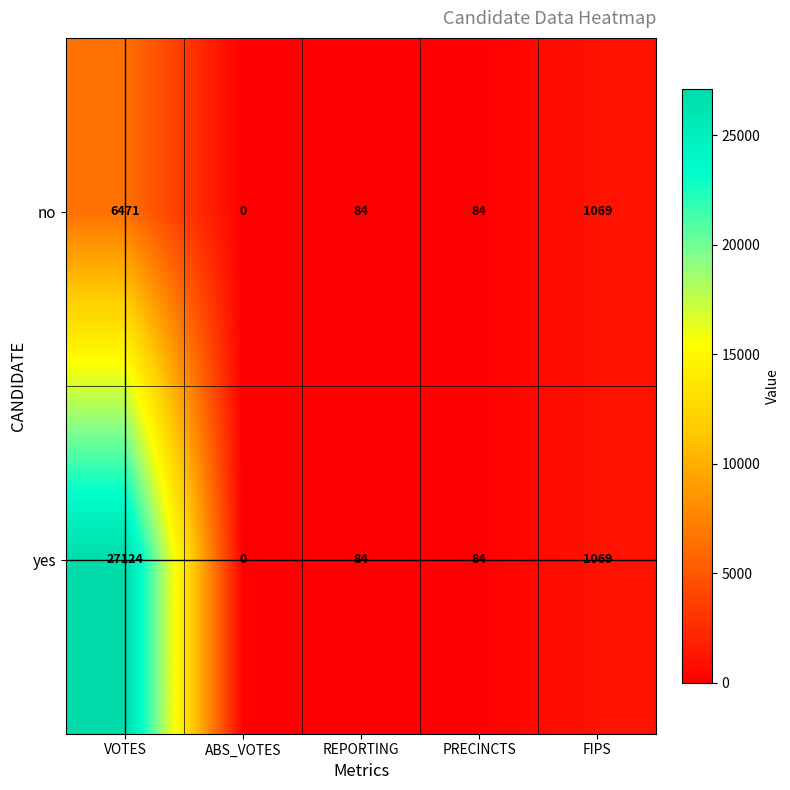

At which category does the chart reach its minimum across all series?

ABS_VOTES